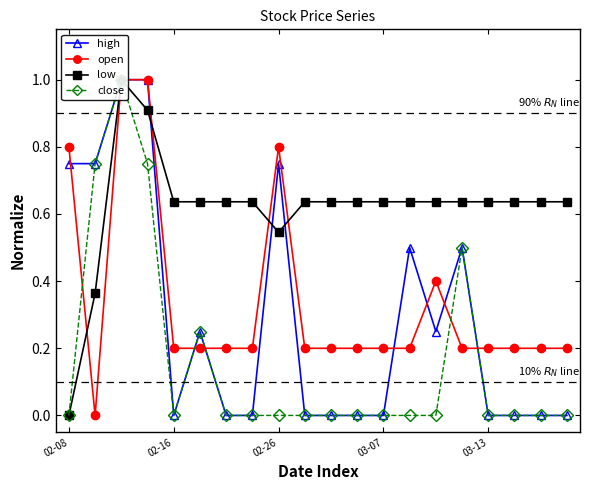

What is the approximate value of high at 15?

0.5